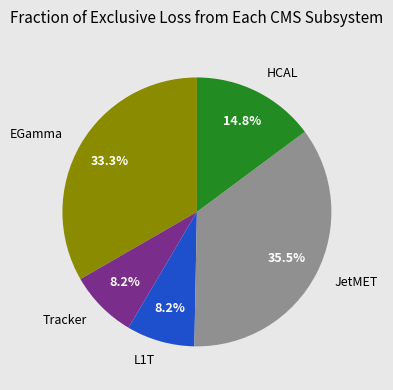

Between HCAL and Tracker, which is larger?

HCAL